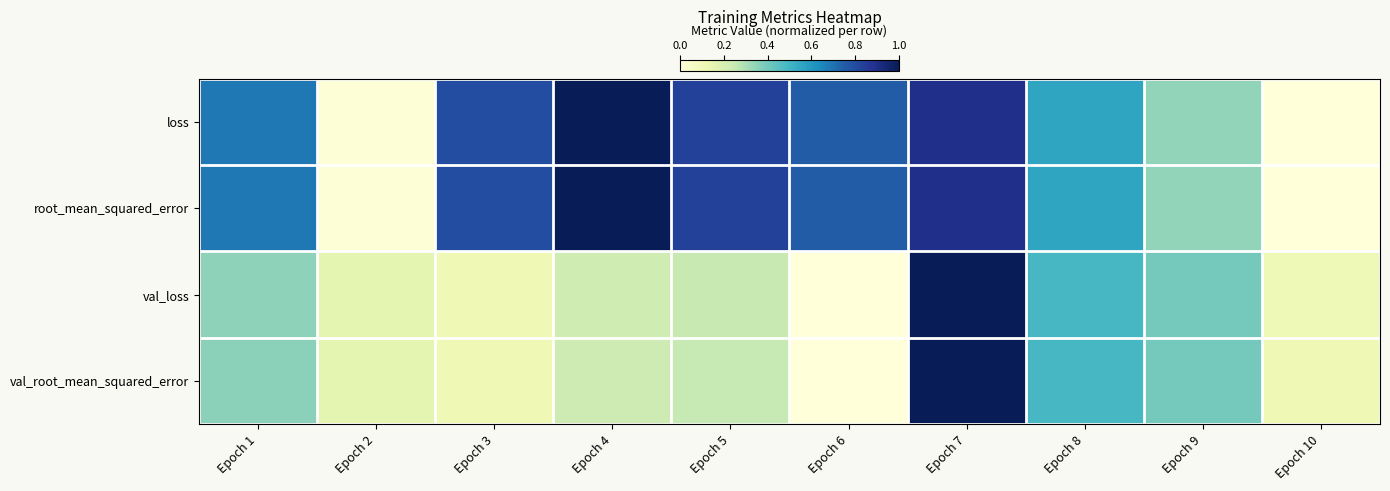

Reading right to left, extract all data points from this chart.

loss: Epoch 10=0.0	Epoch 9=0.3	Epoch 8=0.6	Epoch 7=0.9	Epoch 6=0.8	Epoch 5=0.8	Epoch 4=1.0	Epoch 3=0.8	Epoch 2=0.0	Epoch 1=0.7
root_mean_squared_error: Epoch 10=0.0	Epoch 9=0.3	Epoch 8=0.6	Epoch 7=0.9	Epoch 6=0.8	Epoch 5=0.8	Epoch 4=1.0	Epoch 3=0.8	Epoch 2=0.0	Epoch 1=0.7
val_loss: Epoch 10=0.1	Epoch 9=0.4	Epoch 8=0.5	Epoch 7=1.0	Epoch 6=0.0	Epoch 5=0.2	Epoch 4=0.2	Epoch 3=0.1	Epoch 2=0.2	Epoch 1=0.4
val_root_mean_squared_error: Epoch 10=0.1	Epoch 9=0.4	Epoch 8=0.5	Epoch 7=1.0	Epoch 6=0.0	Epoch 5=0.2	Epoch 4=0.2	Epoch 3=0.1	Epoch 2=0.2	Epoch 1=0.4